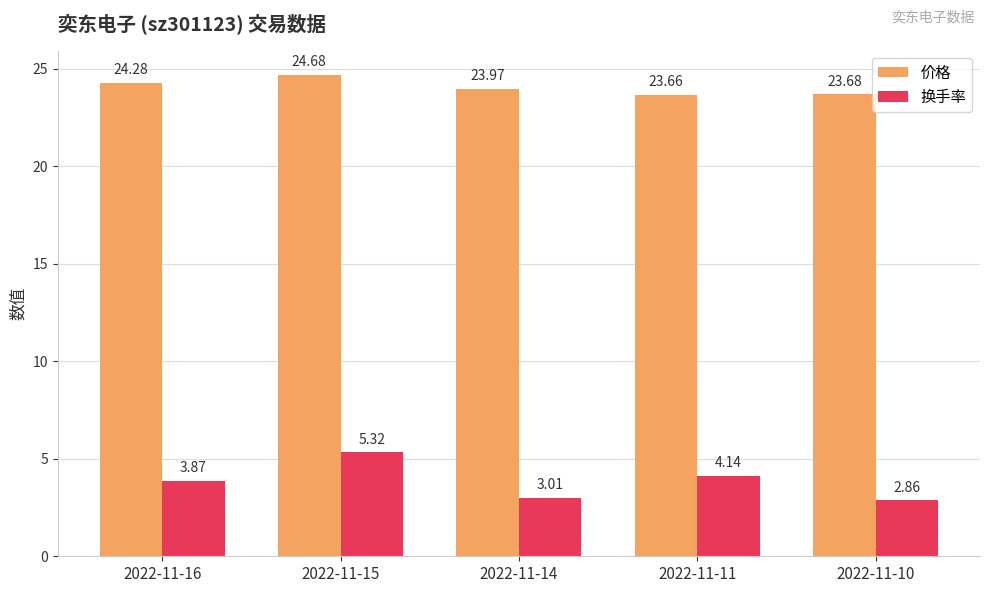

What is the sum of the 价格 values at 2022-11-10 and 2022-11-15?

48.4